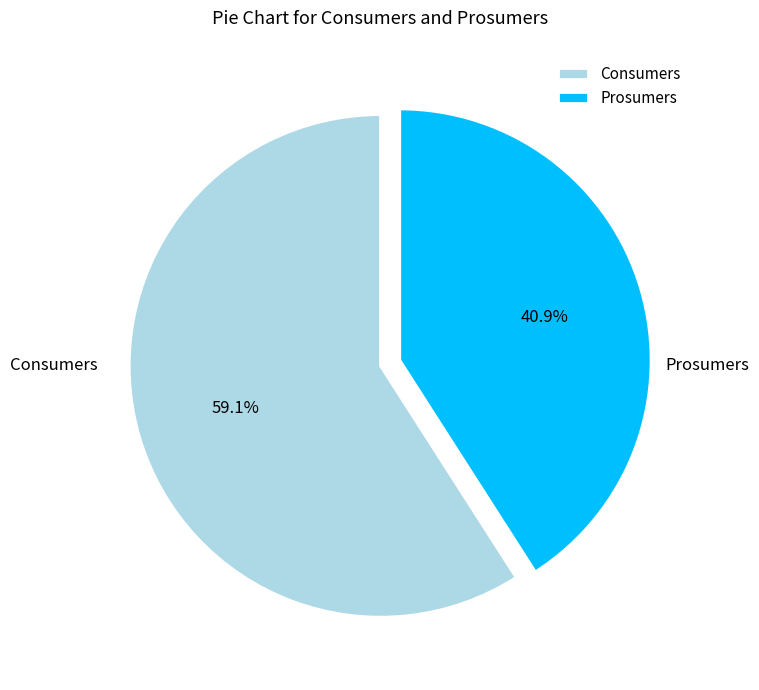

Which has a higher value, Consumers or Prosumers?

Consumers